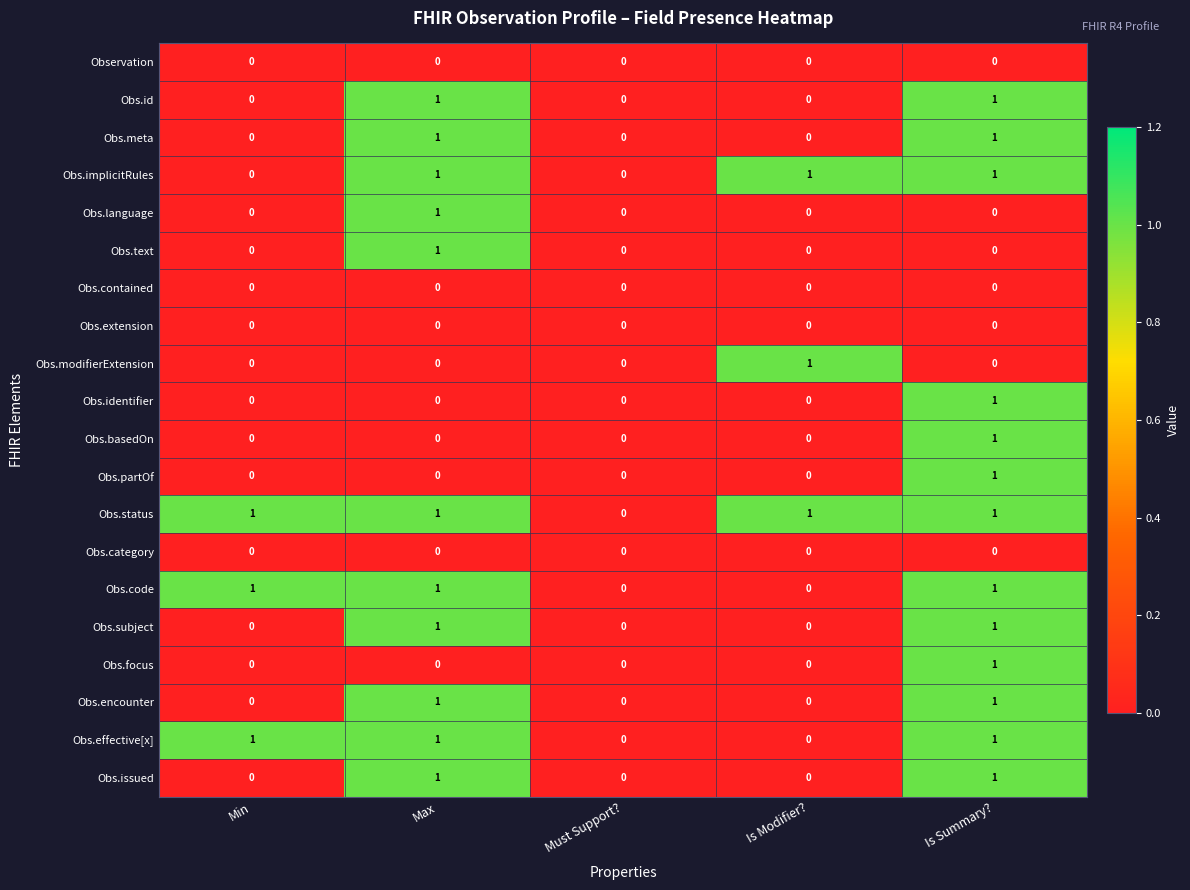

How many Obs.code values are between 0 and 1?

5